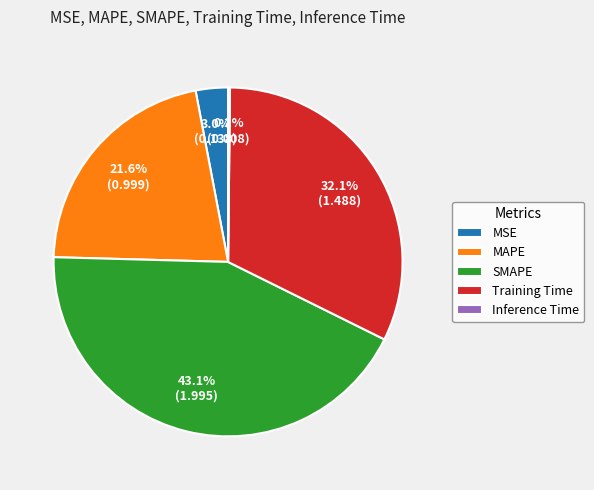

Do SMAPE and Training Time together represent more than half of the pie?

Yes